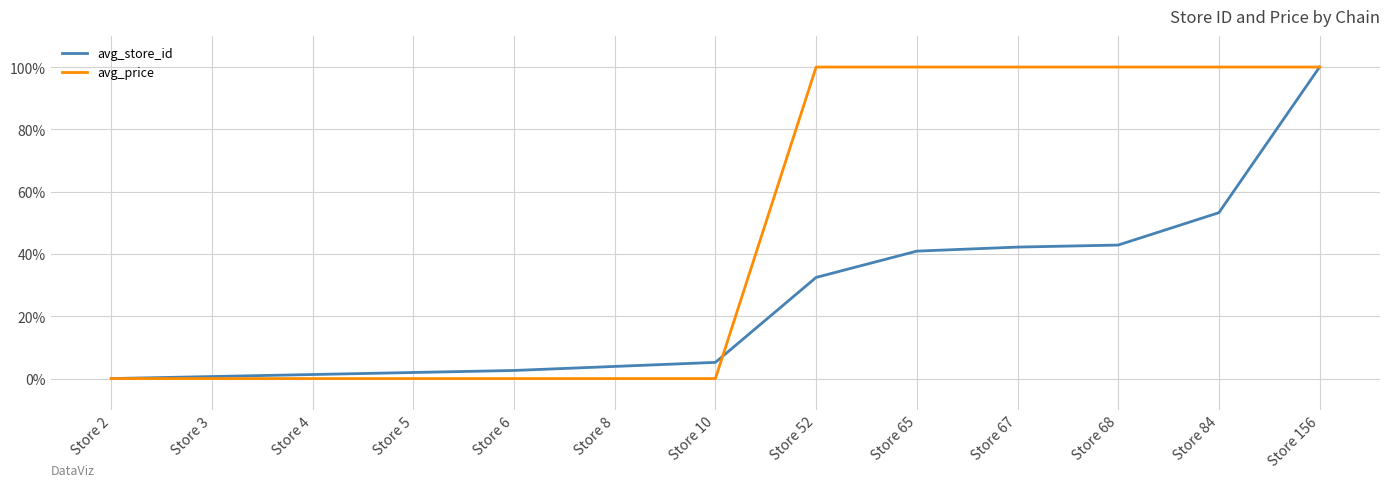

Which series changed the most between Store 2 and Store 84?

avg_price